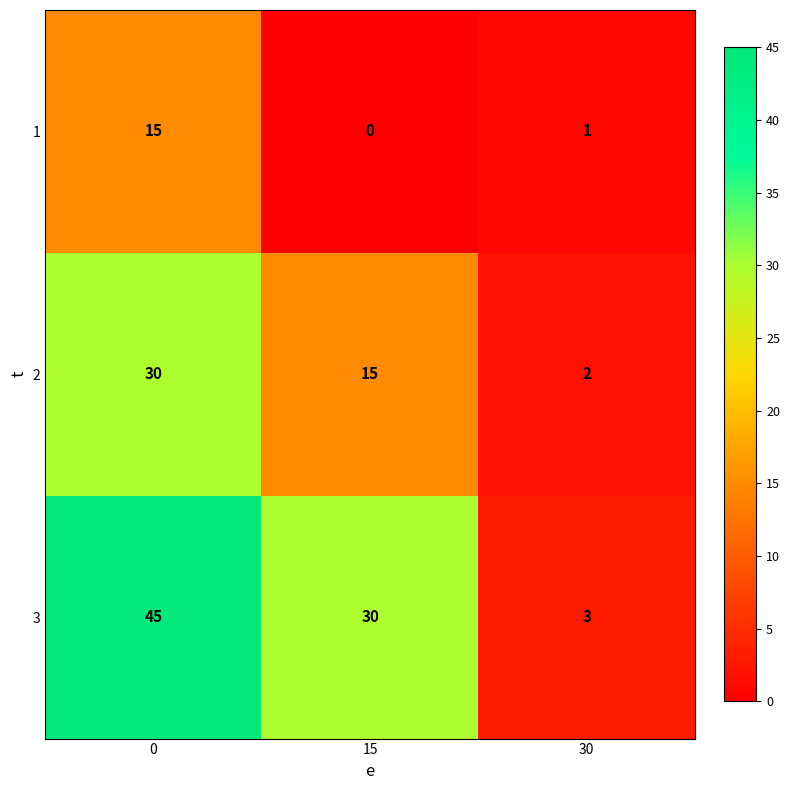

What is the total value across all series at 0?

90